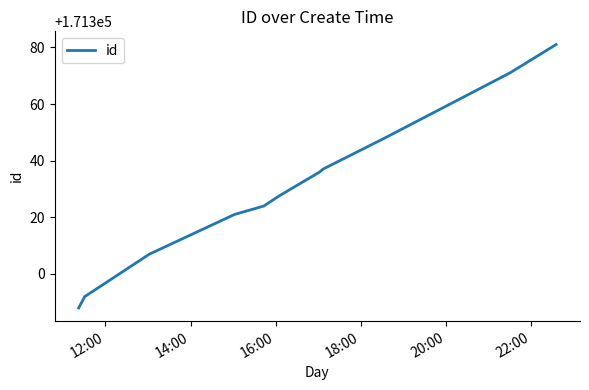

What is the minimum value shown in the chart?

171288